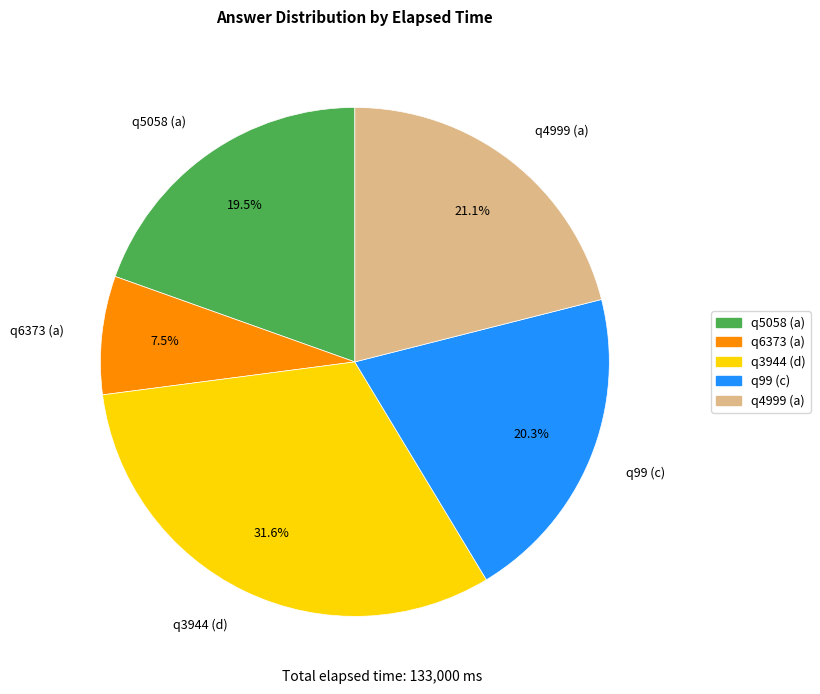

Rank the categories by value from highest to lowest.

q3944 (d), q4999 (a), q99 (c), q5058 (a), q6373 (a)